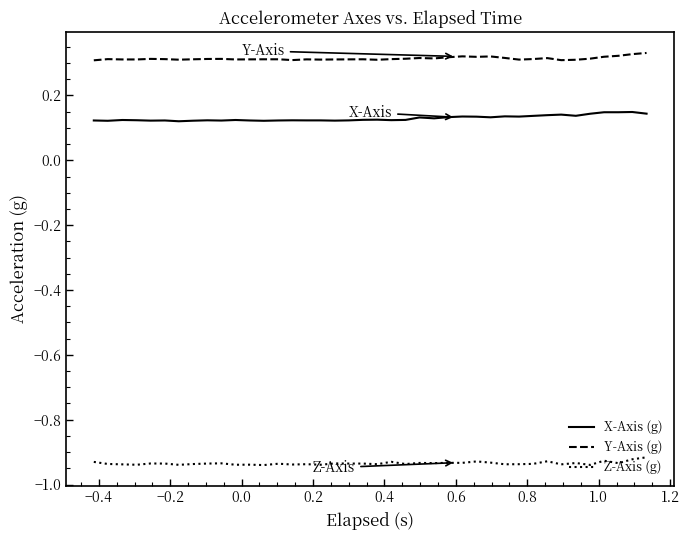

True or false: Y-Axis (g) and X-Axis (g) intersect in this chart.

False